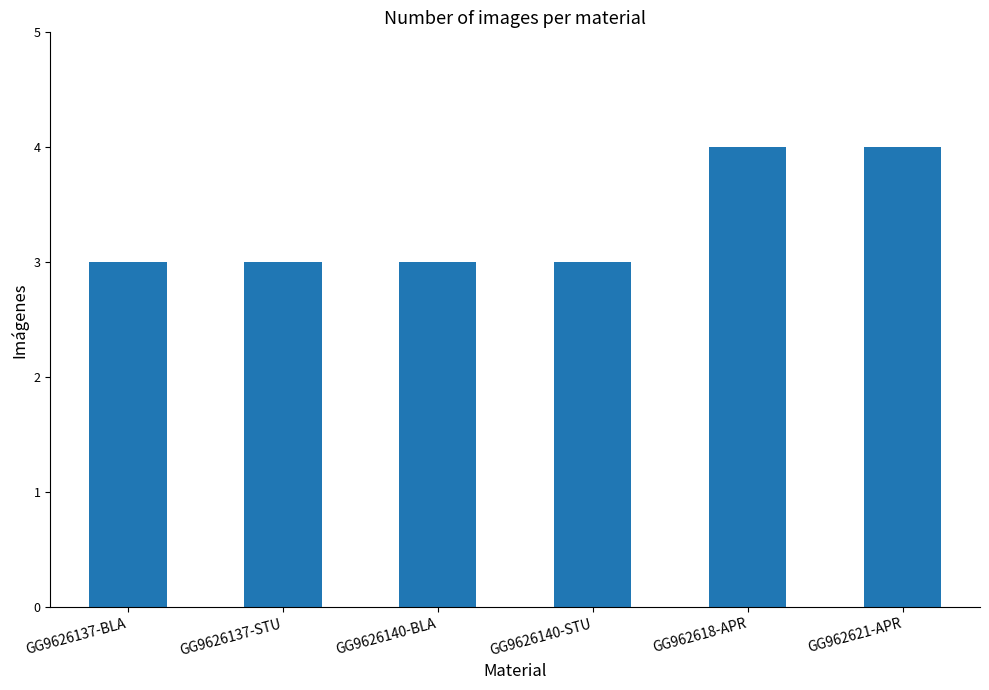

What is the minimum value shown in the chart?

3